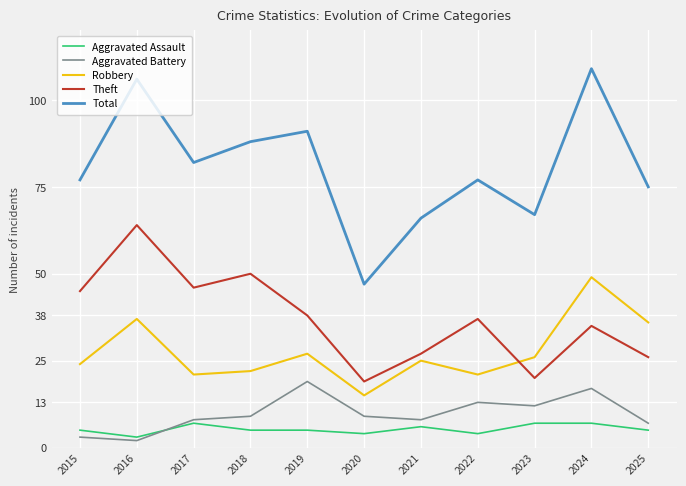

Where is the first local maximum for Total?

2016